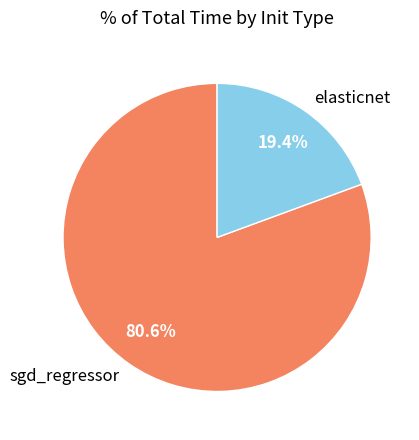

What is the majority slice?

sgd_regressor